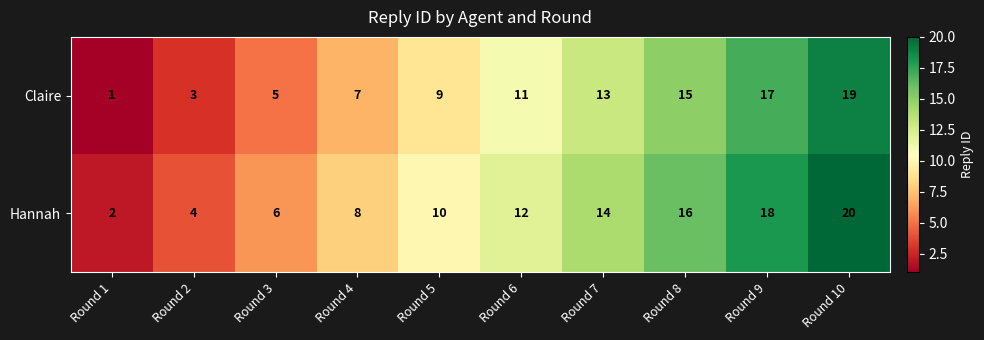

List the series in order of their peak value, lowest first.

Claire, Hannah